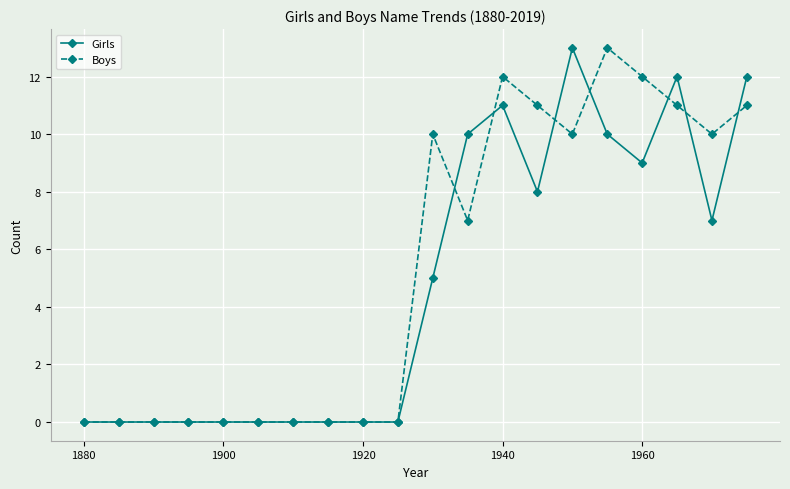

Reading left to right, list all the values displayed in this chart.

Girls: 0	0	0	0	0	0	0	0	0	0	5	10	11	8	13	10	9	12	7	12
Boys: 0	0	0	0	0	0	0	0	0	0	10	7	12	11	10	13	12	11	10	11